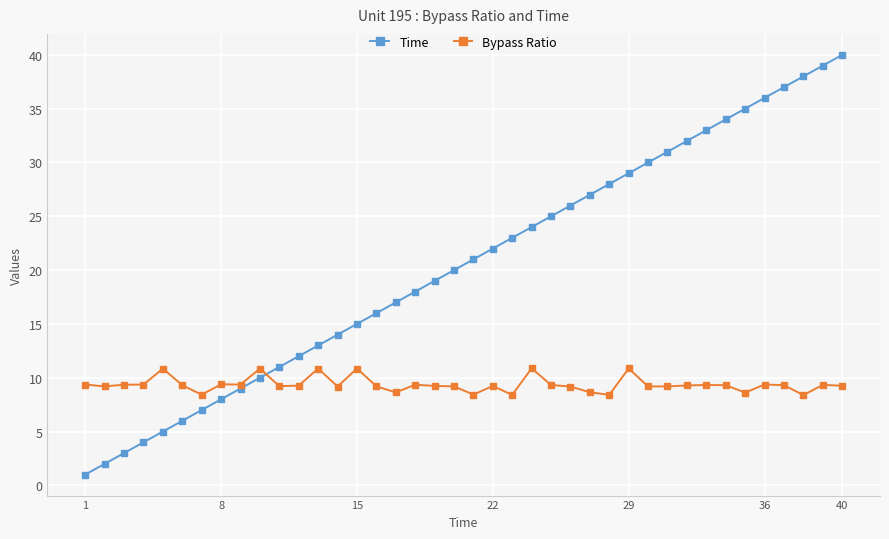

How many data points in Time are less than 21?

20